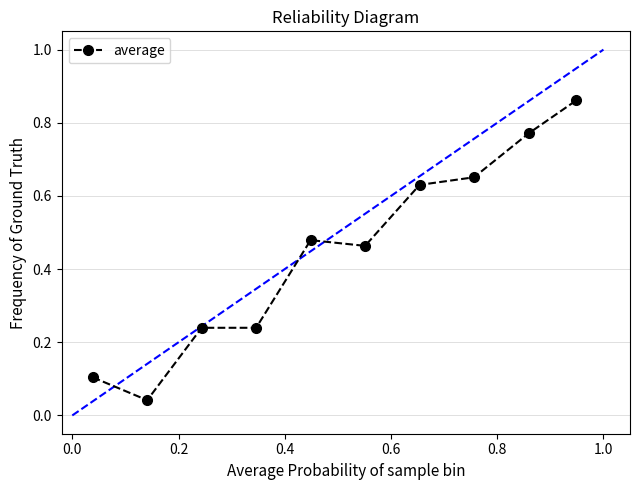

What is the average value?

0.4